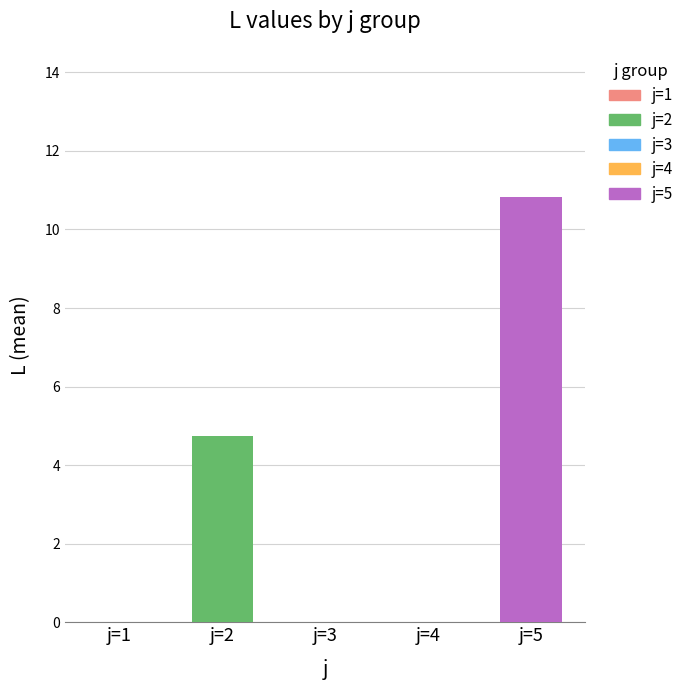

What is the average value of the j=5 series?

10.8